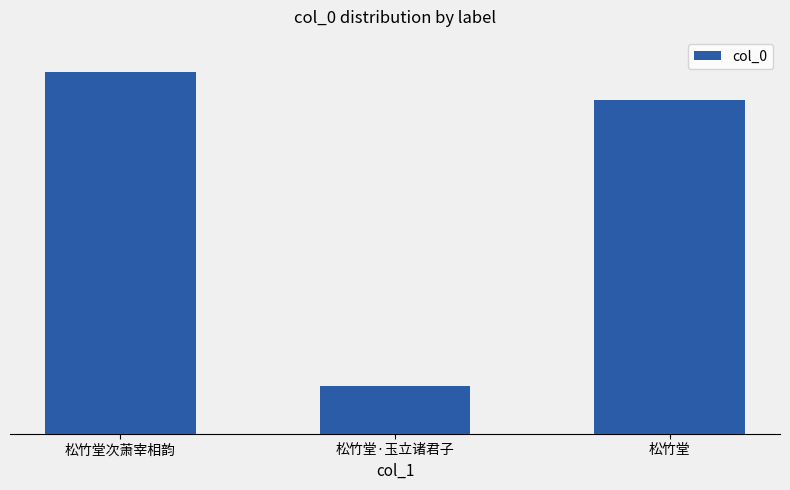

Does the chart contain any negative values?

No